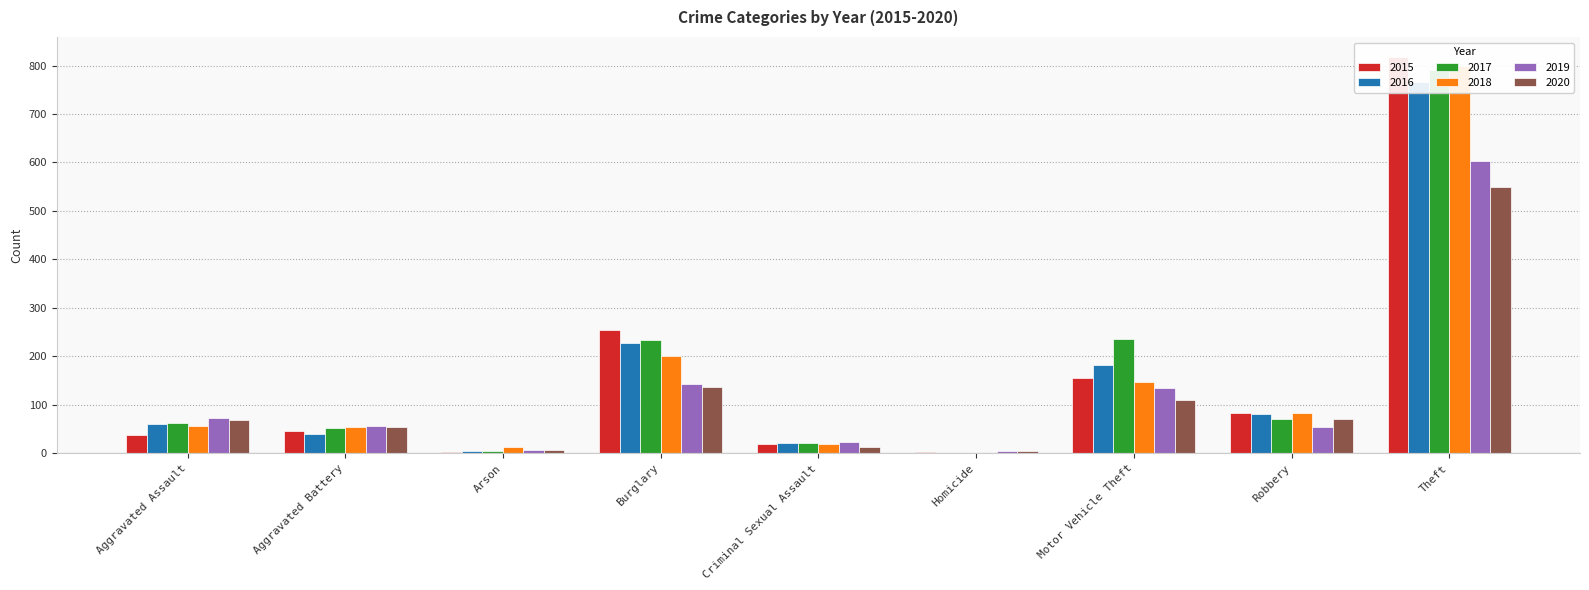

How many categories are shown in the chart?

9